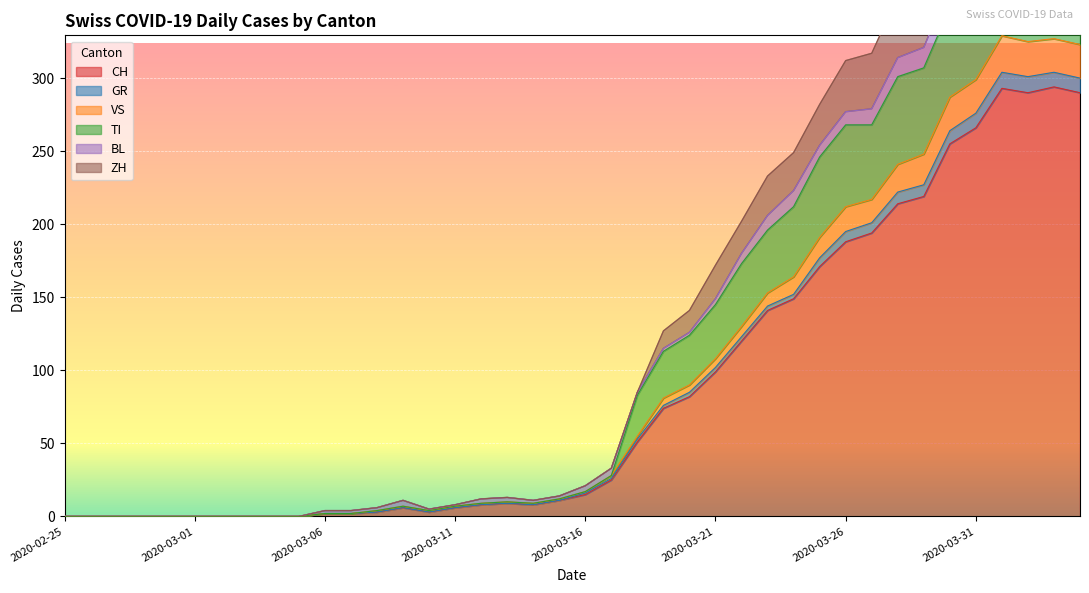

Where is the first local minimum for VS?

2020-03-10